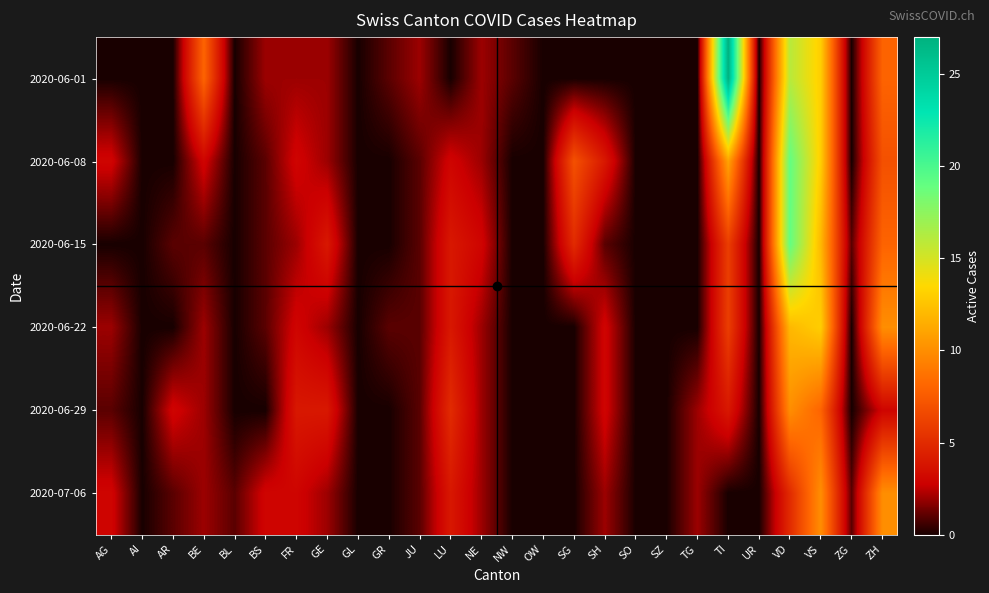

Between NE and TG, which is larger?

NE